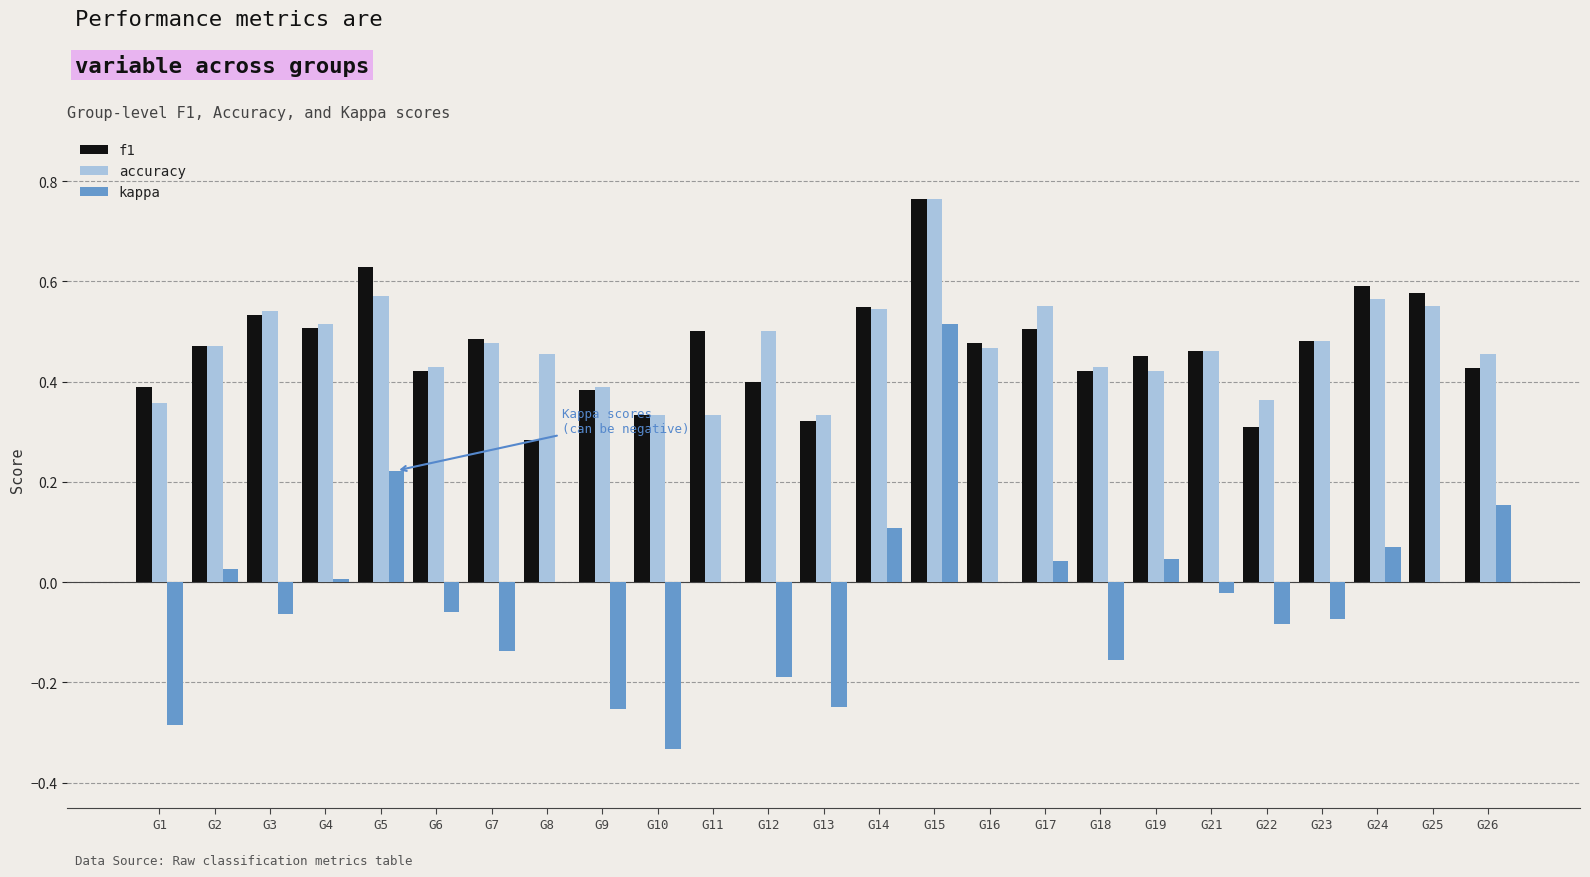

Are the bars horizontal?

No